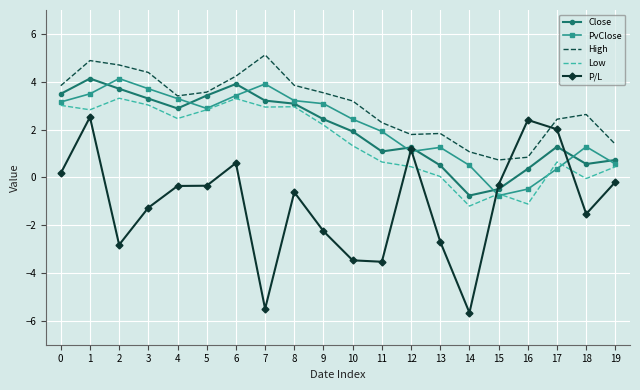

Count the number of data series in this chart.

5